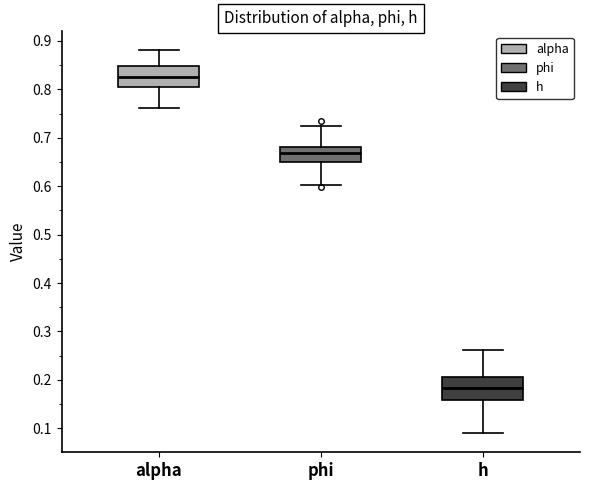

Which box has the highest median line?

alpha